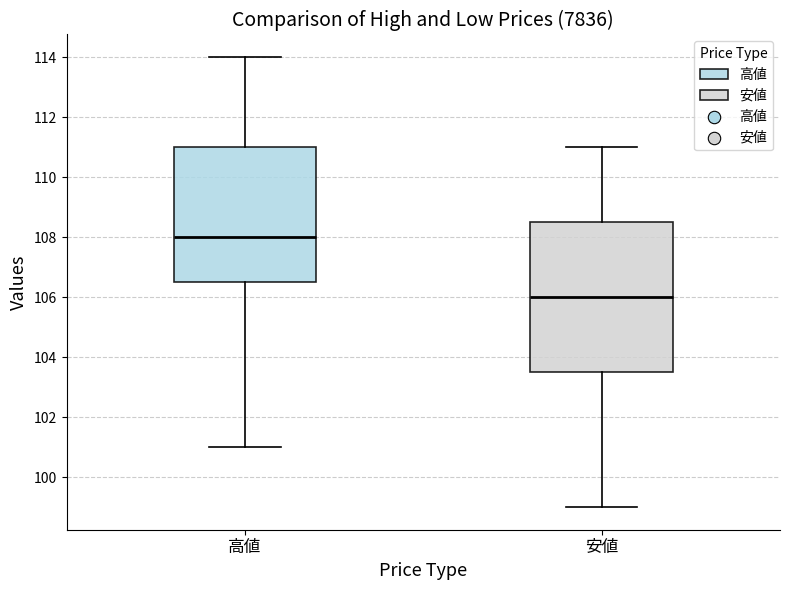

Which box is the tallest, from its lower edge to its upper edge?

安値